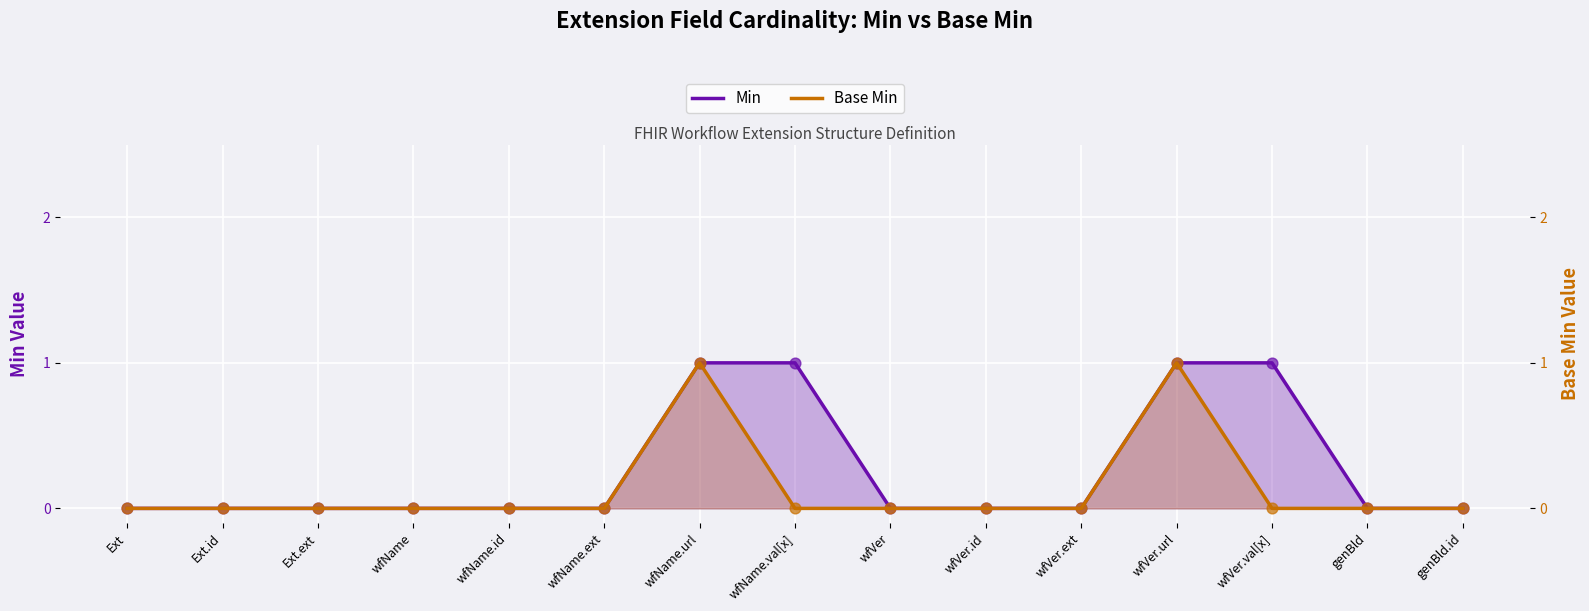

Which series has the largest Y range (max minus min)?

Min